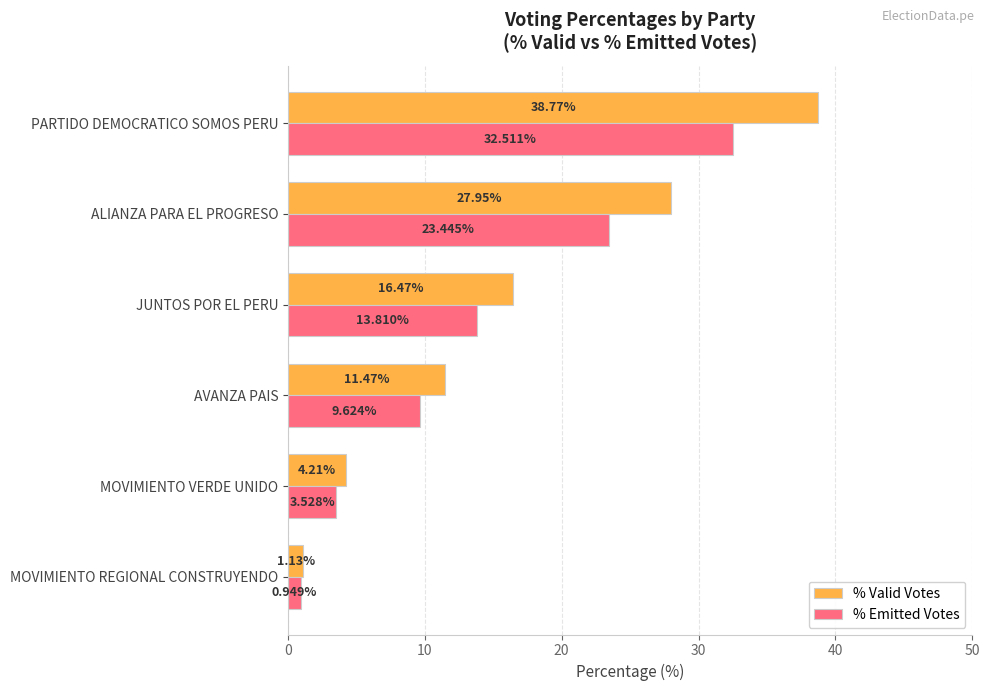

At which label is % Valid Votes closest to 19?

JUNTOS POR EL PERU